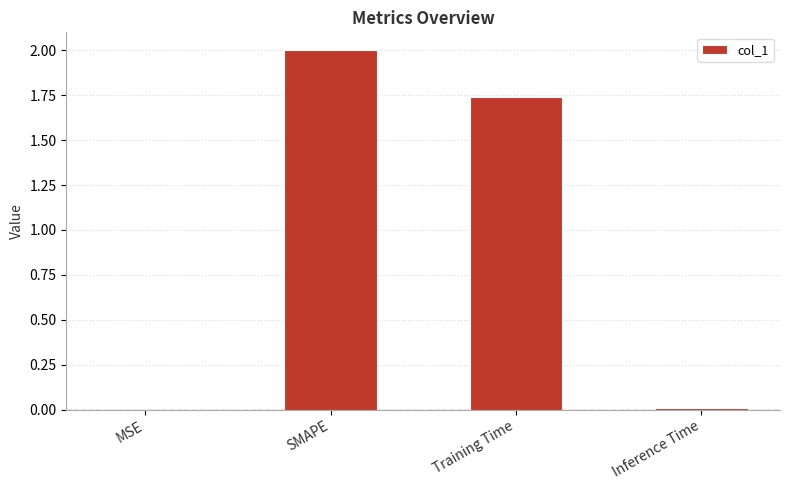

Which has a higher value, Inference Time or SMAPE?

SMAPE